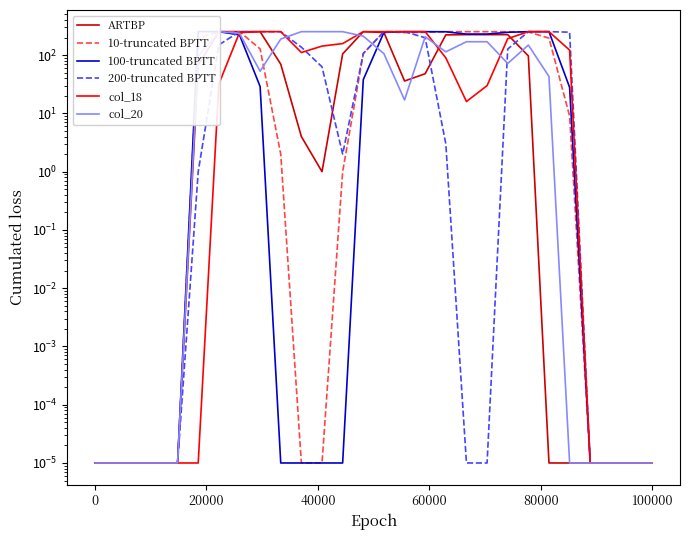

At how many categories does at least one series exceed 104?

19